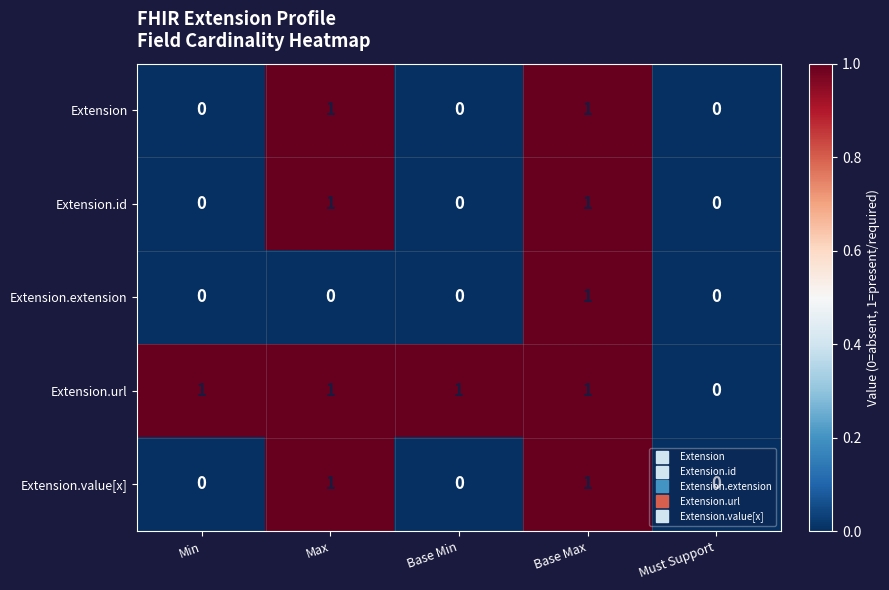

Count the Extension.extension values in the range 0 to 1.

5